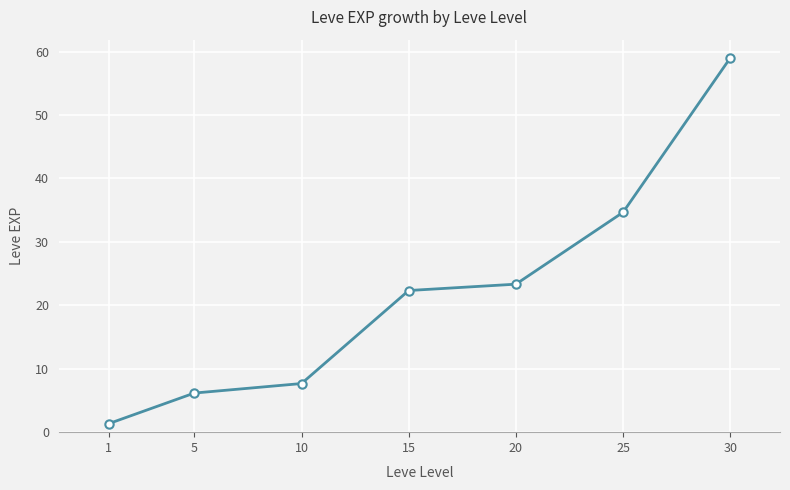

Rank the categories by value from highest to lowest.

30, 25, 20, 15, 10, 5, 1